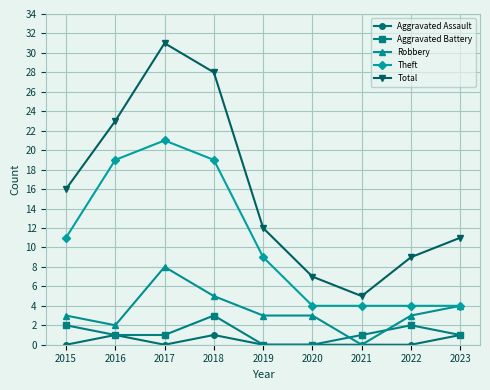

List the series in order of their peak value, highest first.

Total, Theft, Robbery, Aggravated Battery, Aggravated Assault